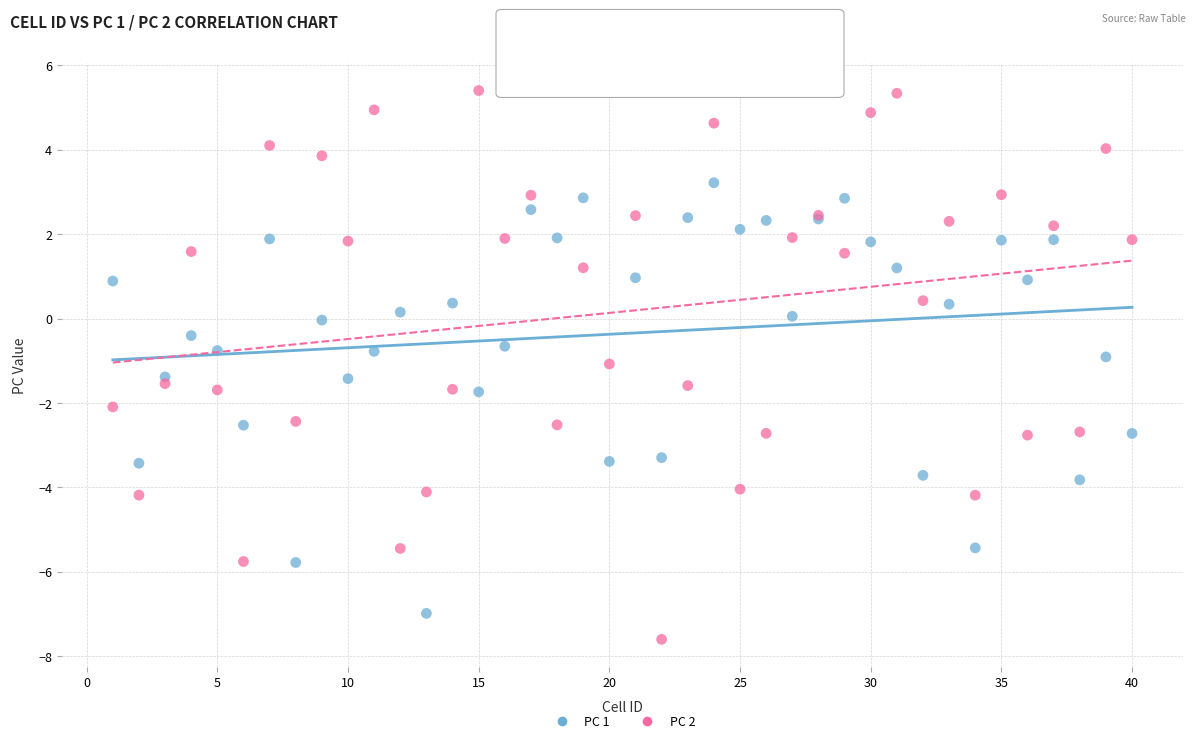

Which series contains the lowest Y value?

PC 2